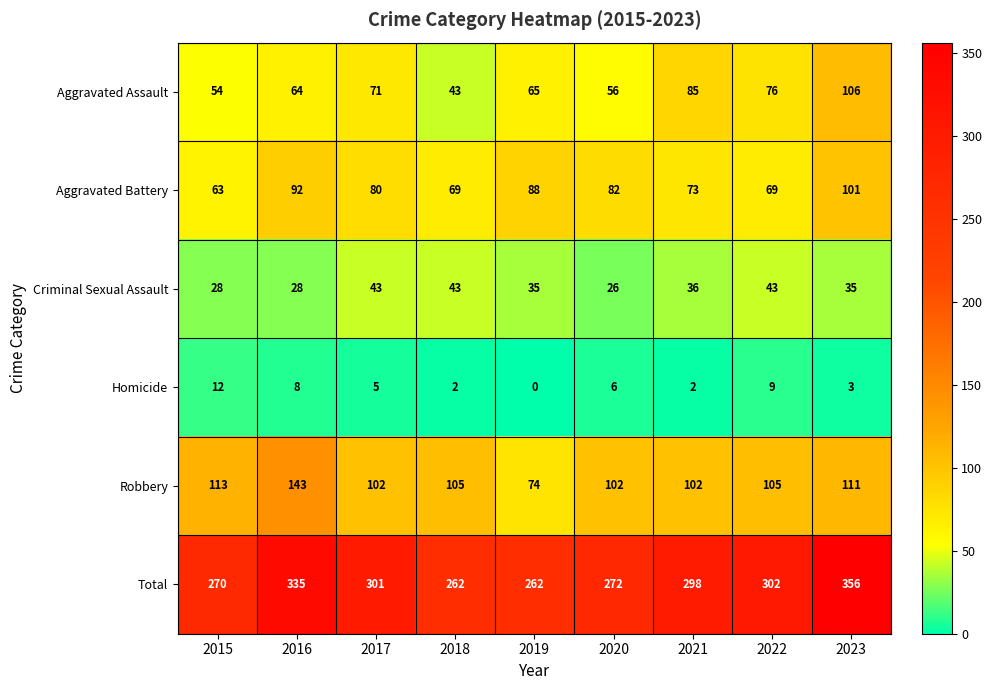

Rank the series by their maximum value, from highest to lowest.

Total, Robbery, Aggravated Assault, Aggravated Battery, Criminal Sexual Assault, Homicide